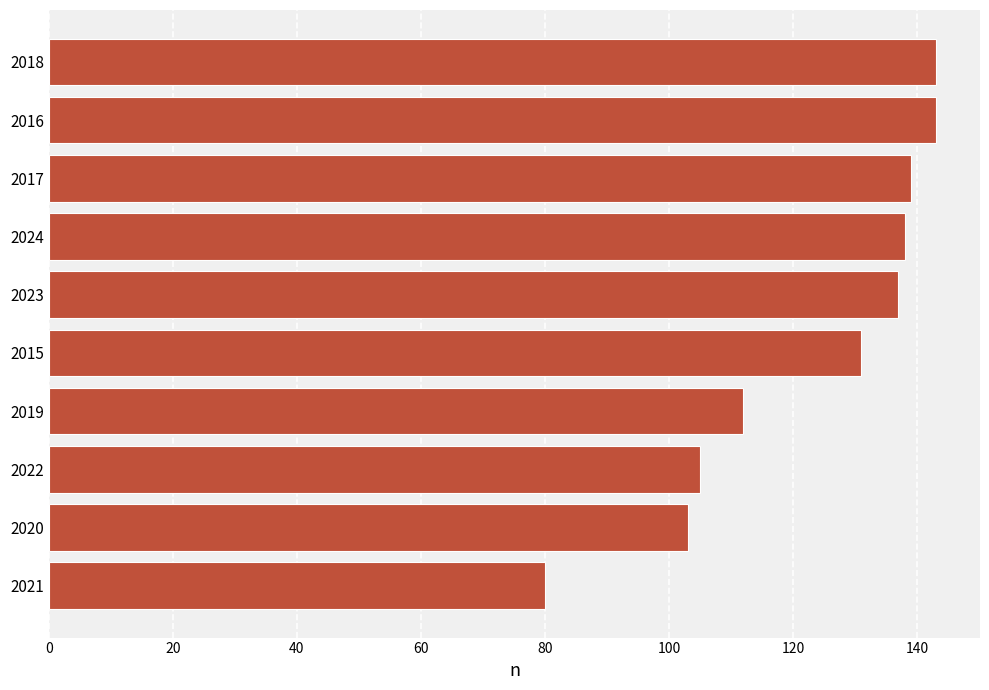

What is the average value?

123